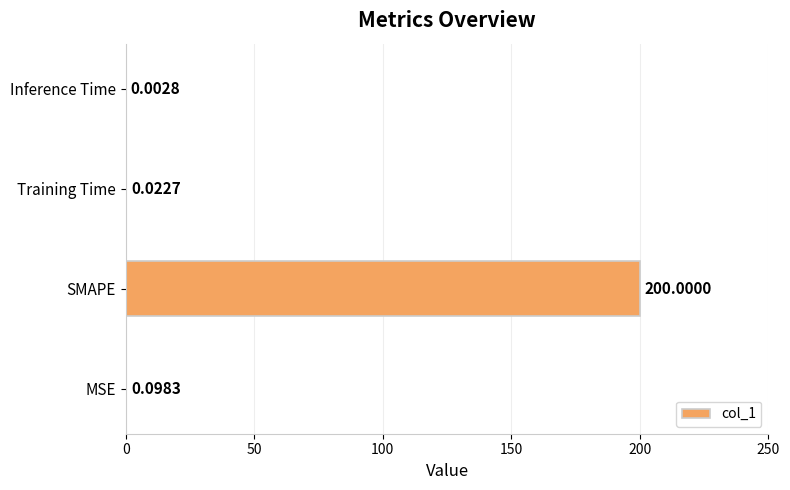

What is the sum of all values?

200.1